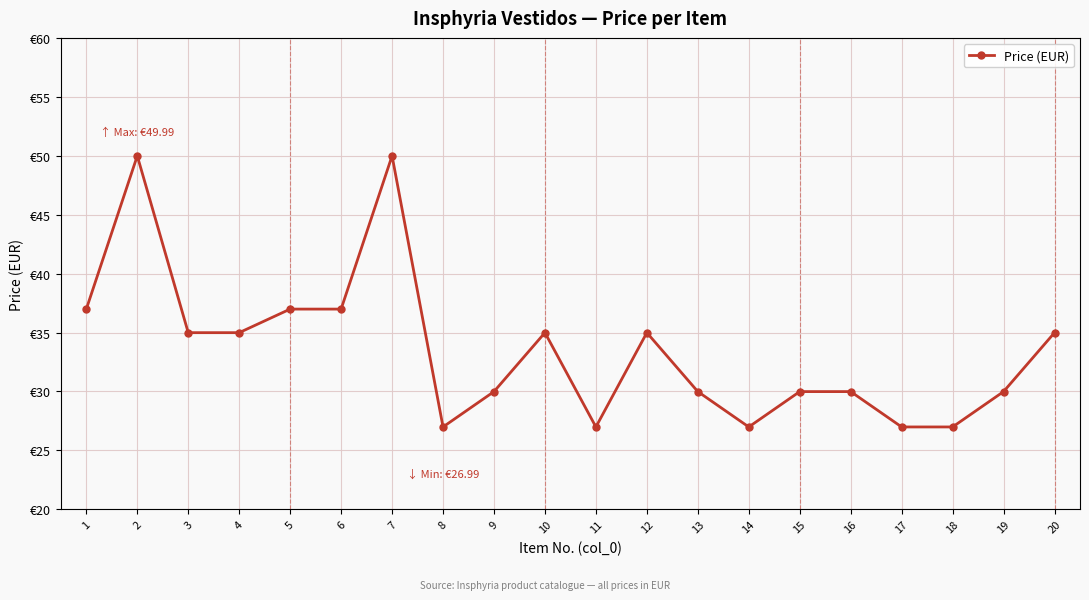

True or false: there are more than 0 points higher than both neighbors.

True